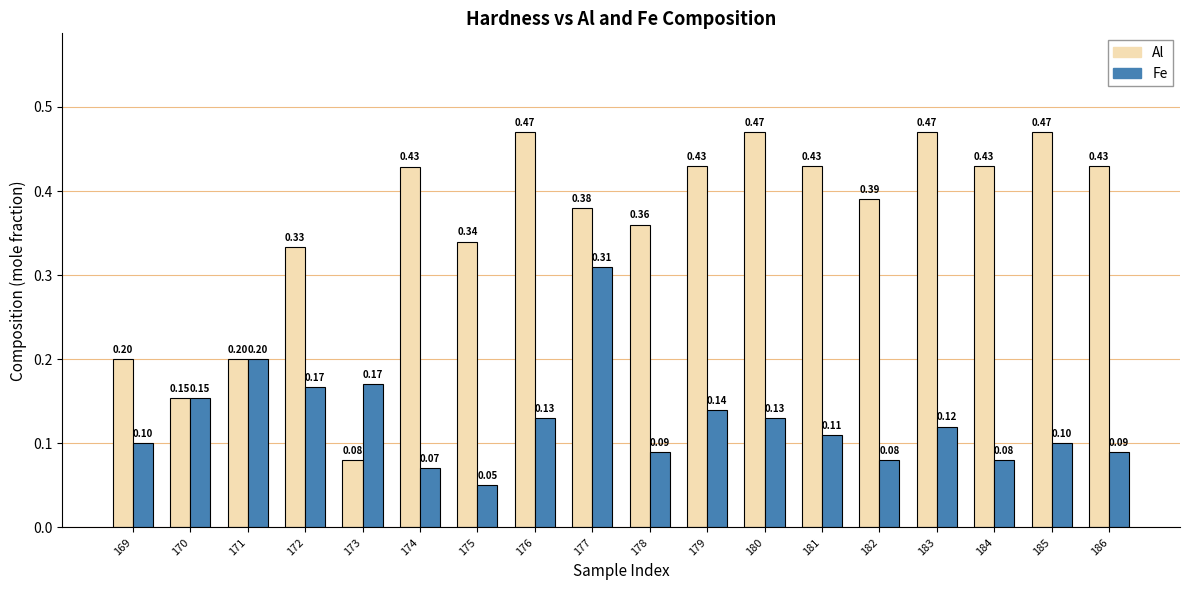

Are the bars horizontal?

No